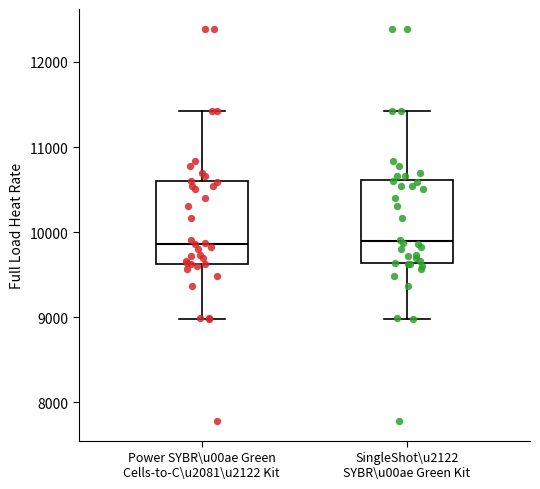

Reading left to right, read every box against the y-axis: the position of its median line, the range the box covers, and the ends of its whiskers. The values are not printed on the chart, so give them approximately, as read against the axis.

Power SYBR\u00ae Green Cells-to-C\u2081\u2122 Kit: median 9900, box 9600 to 10600, whiskers 9000 to 11400
SingleShot\u2122 SYBR\u00ae Green Kit: median 9900, box 9600 to 10600, whiskers 9000 to 11400